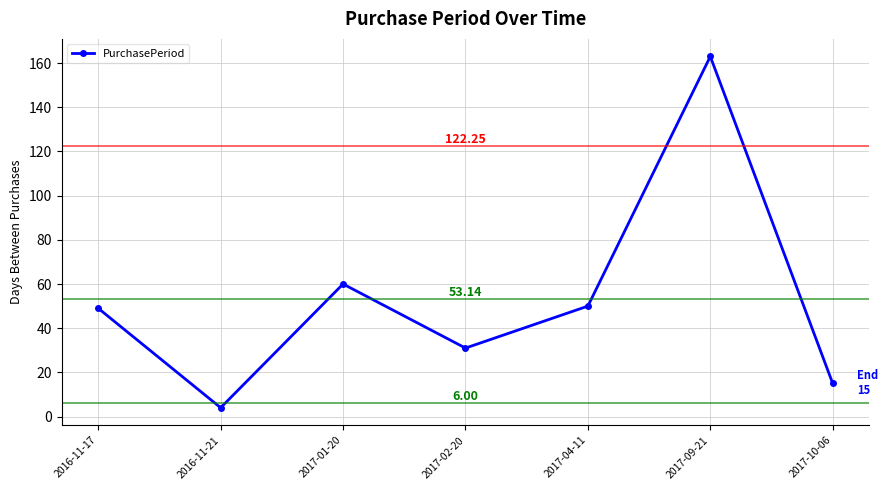

Reading right to left, what are all the values shown in this chart?

2017-10-06=15	2017-09-21=163	2017-04-11=50	2017-02-20=31	2017-01-20=60	2016-11-21=4	2016-11-17=49